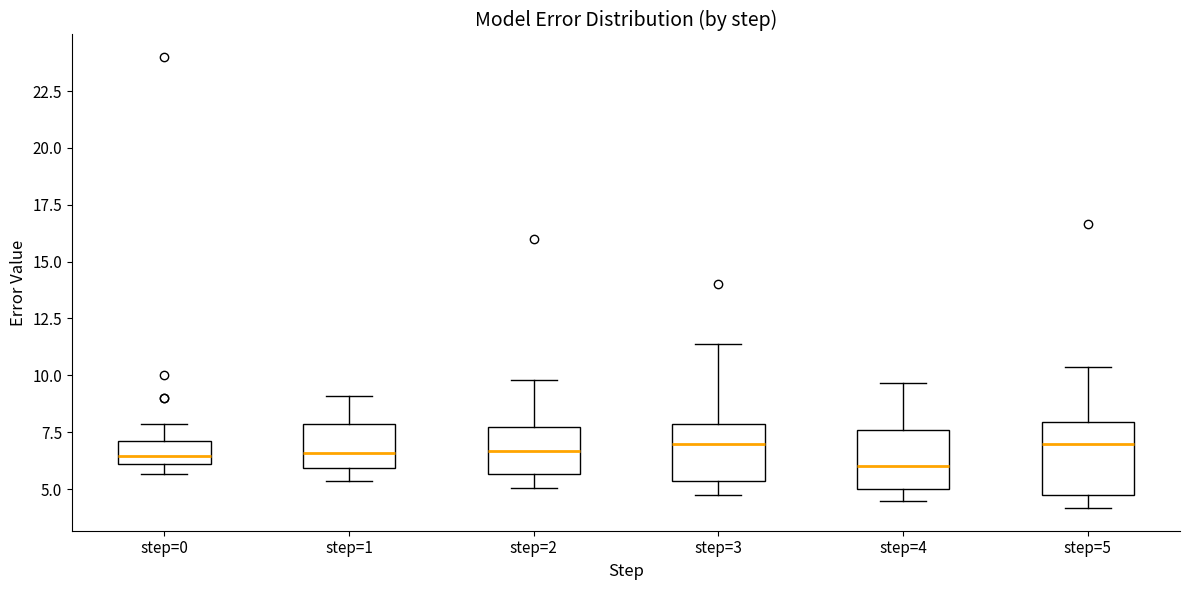

Reading left to right, read every box against the y-axis: the position of its median line, the range the box covers, and the ends of its whiskers. The values are not printed on the chart, so give them approximately, as read against the axis.

step=0: median 6.5, box 6.0 to 7.0, whiskers 5.5 to 8.0
step=1: median 6.5, box 6.0 to 8.0, whiskers 5.5 to 9.0
step=2: median 6.5, box 5.5 to 7.5, whiskers 5.0 to 10.0
step=3: median 7.0, box 5.5 to 8.0, whiskers 4.5 to 11.5
step=4: median 6.0, box 5.0 to 7.5, whiskers 4.5 to 9.5
step=5: median 7.0, box 5.0 to 8.0, whiskers 4.0 to 10.5